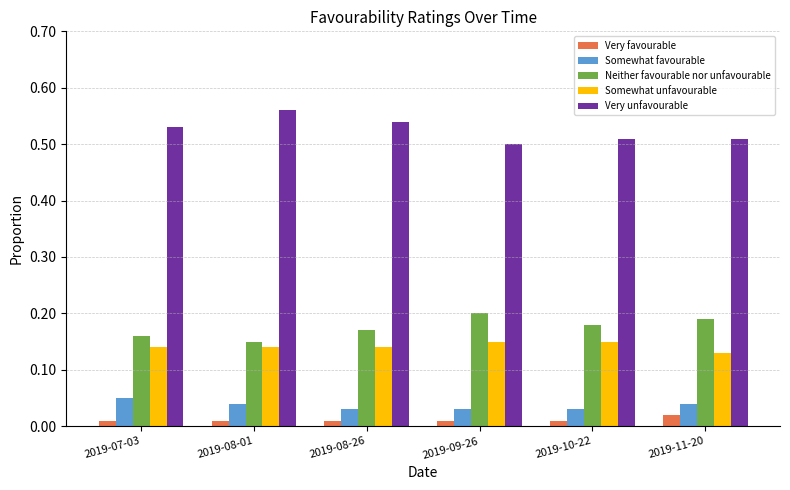

At which label does Very unfavourable reach its peak?

2019-08-01